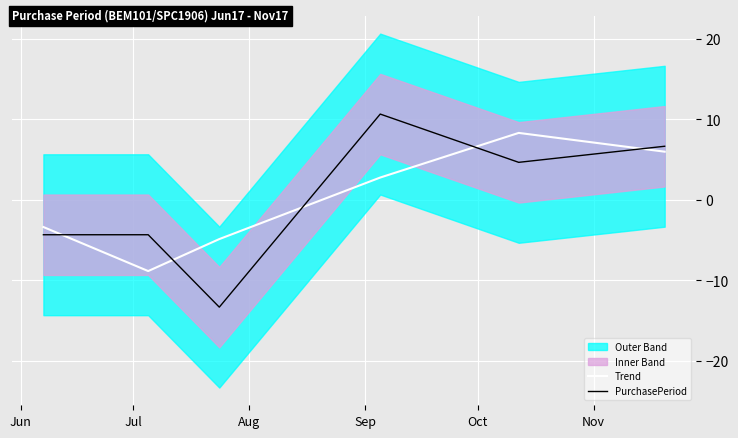

What is the lowest value of the PurchasePeriod series?

-13.3